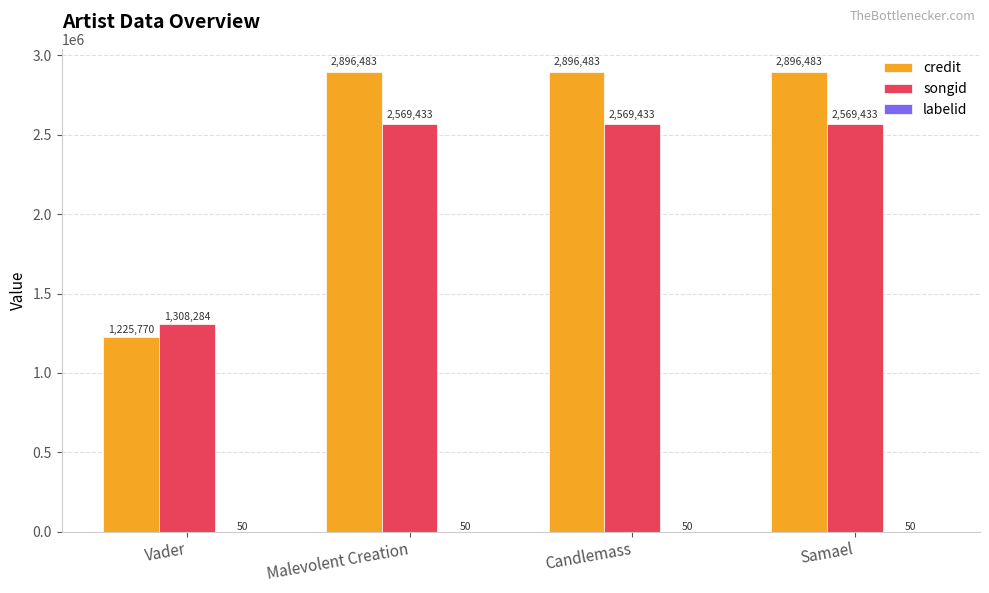

Is the value of credit at Candlemass greater than the value of songid at Candlemass?

Yes